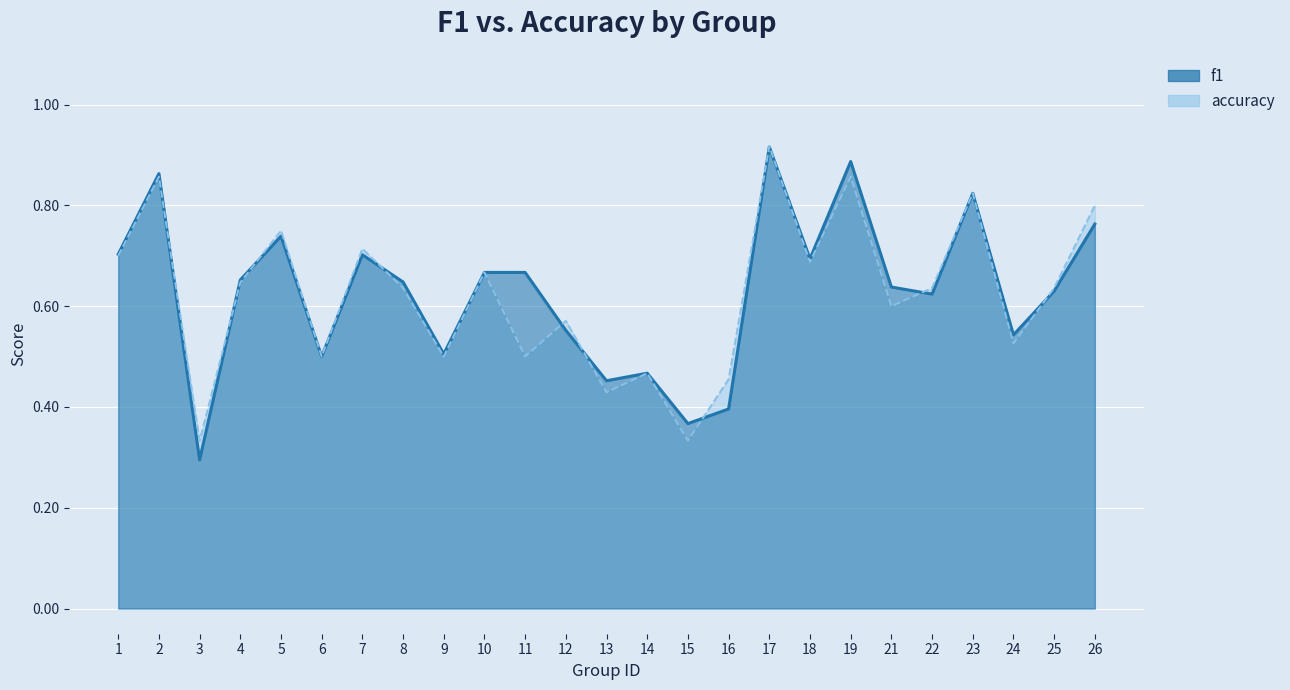

What is the value of the accuracy point at the 3rd from the left?

0.3